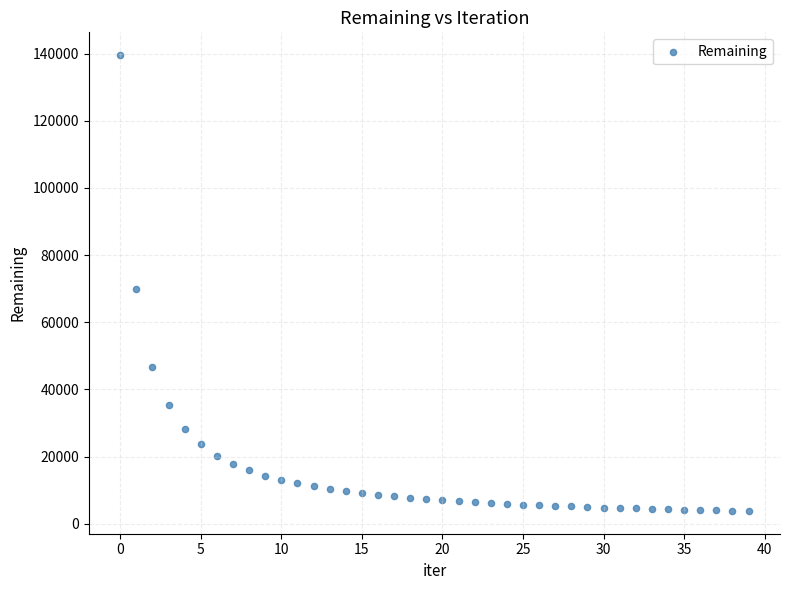

What Y value in the scatter plot is closest to 71688?

70033